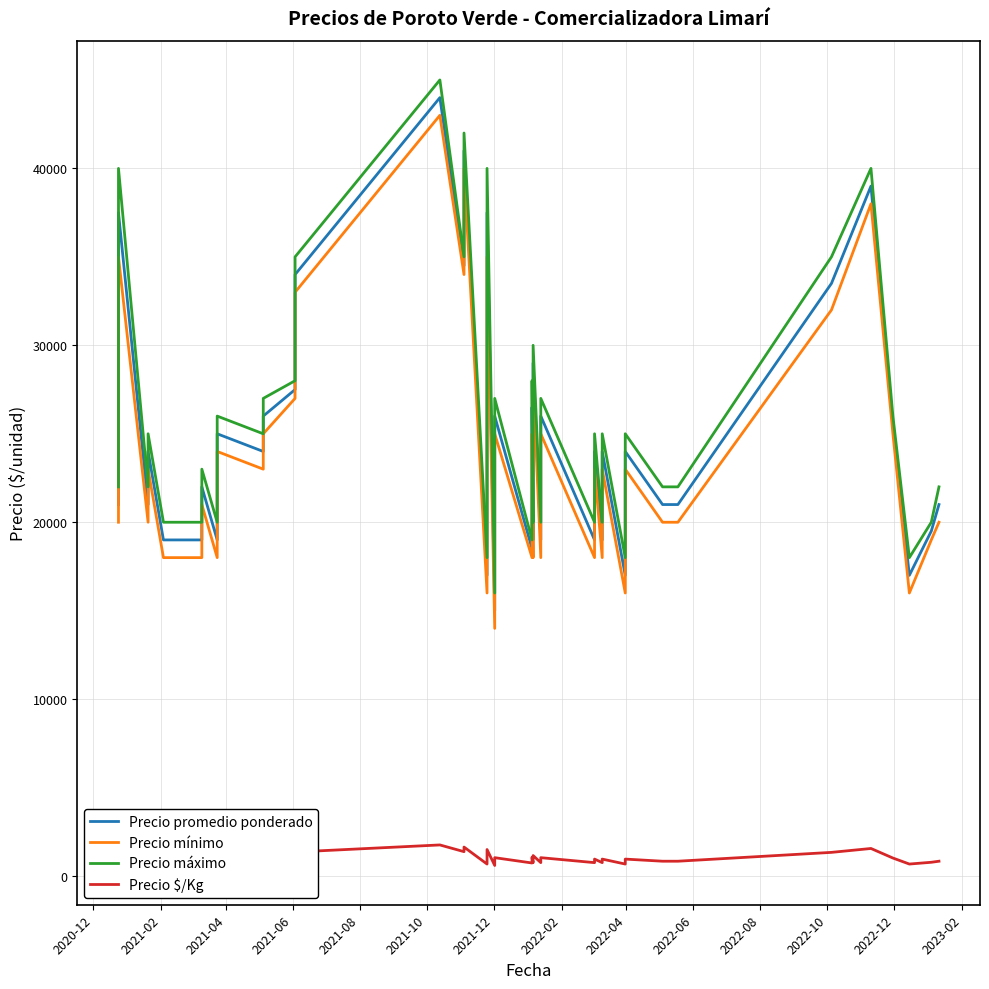

Where is the first local maximum for Precio máximo?

2021-02